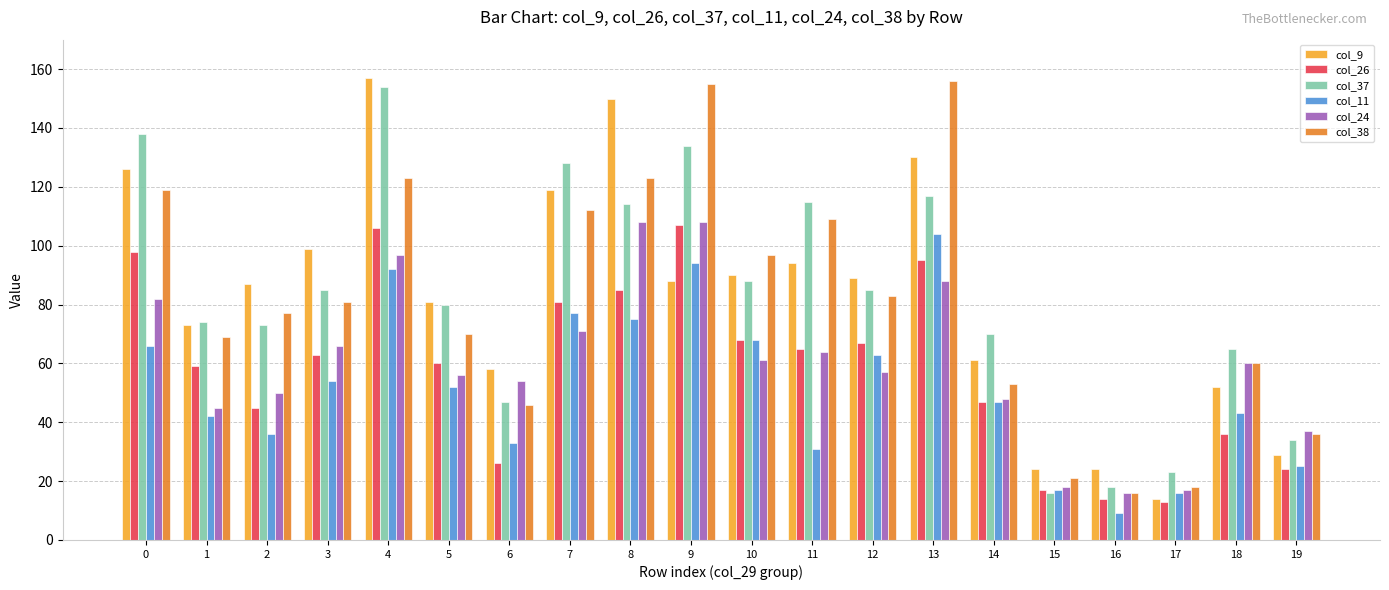

The value of col_9 at 0 is 208. True or false?

False